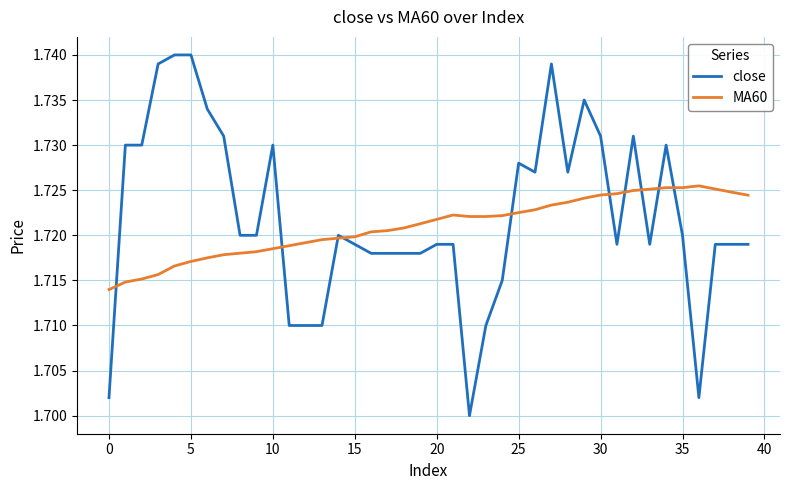

List the series in order of their overall mean, lowest first.

MA60, close